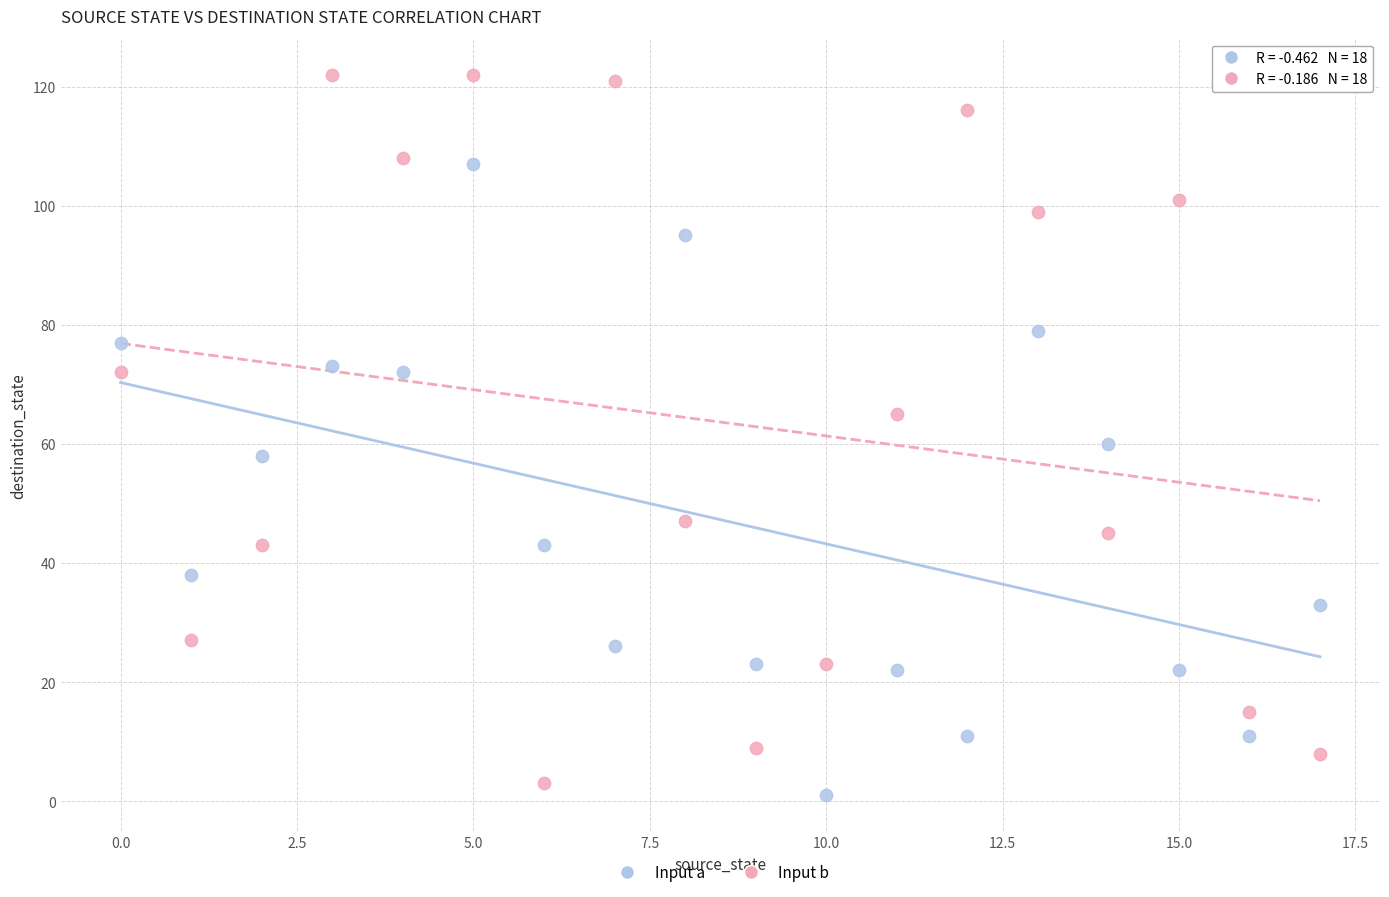

Across all data points, what is the range of Y values (max minus min)?

121